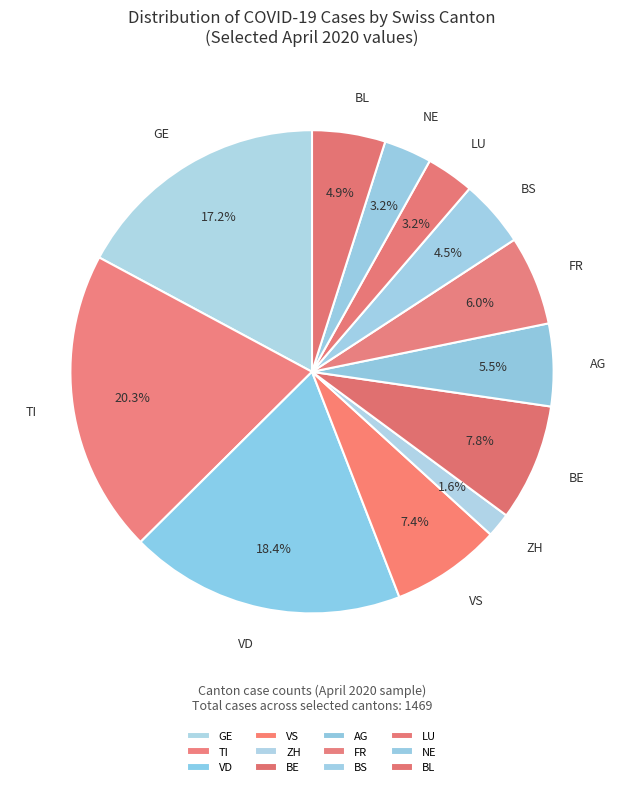

Do BE and ZH together represent more than half of the pie?

No